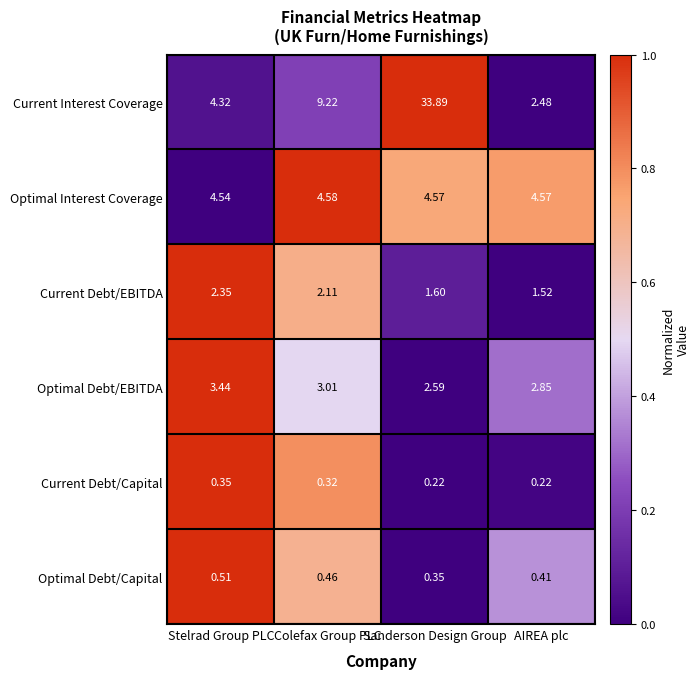

At which label does Optimal Interest Coverage reach its minimum?

Stelrad Group PLC